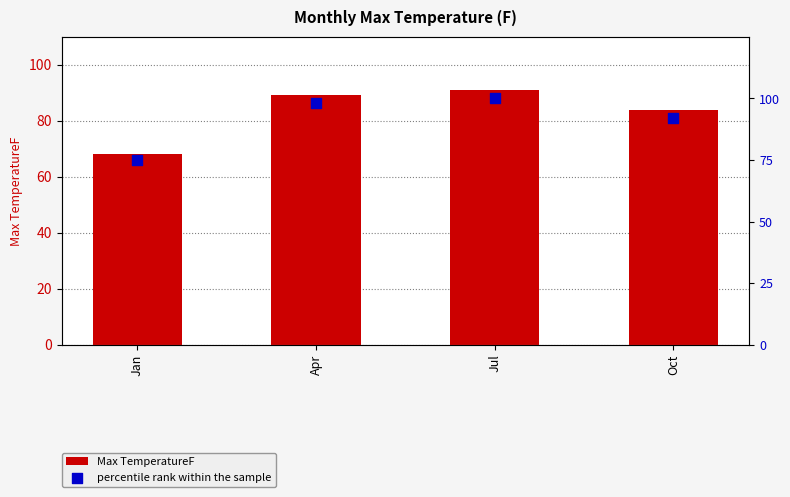

Which series contains the lowest Y value?

Max TemperatureF